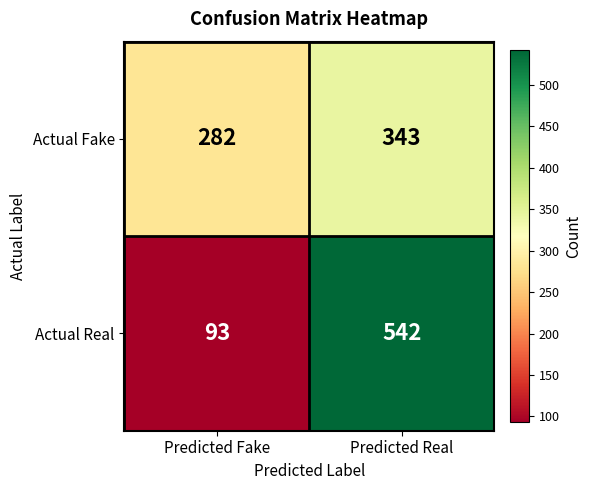

Which series has the largest total across all categories?

Actual Real